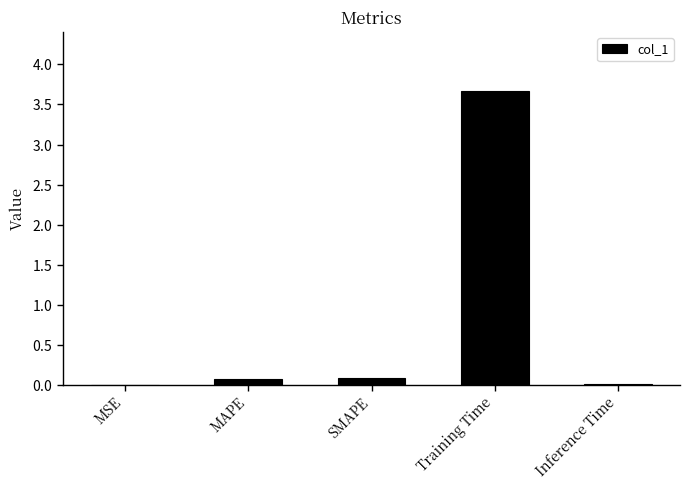

True or false: the data shows 0.0 at Inference Time.

False